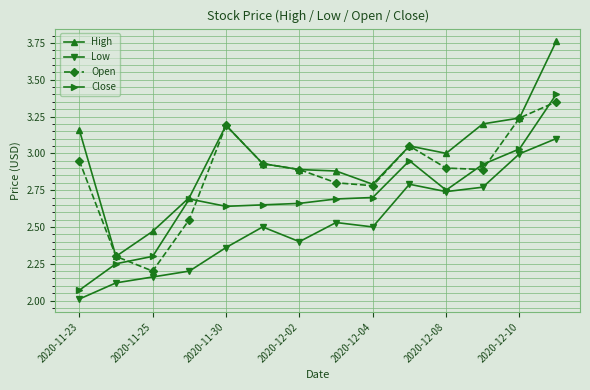

What are all the series names shown in the legend?

High, Low, Open, Close